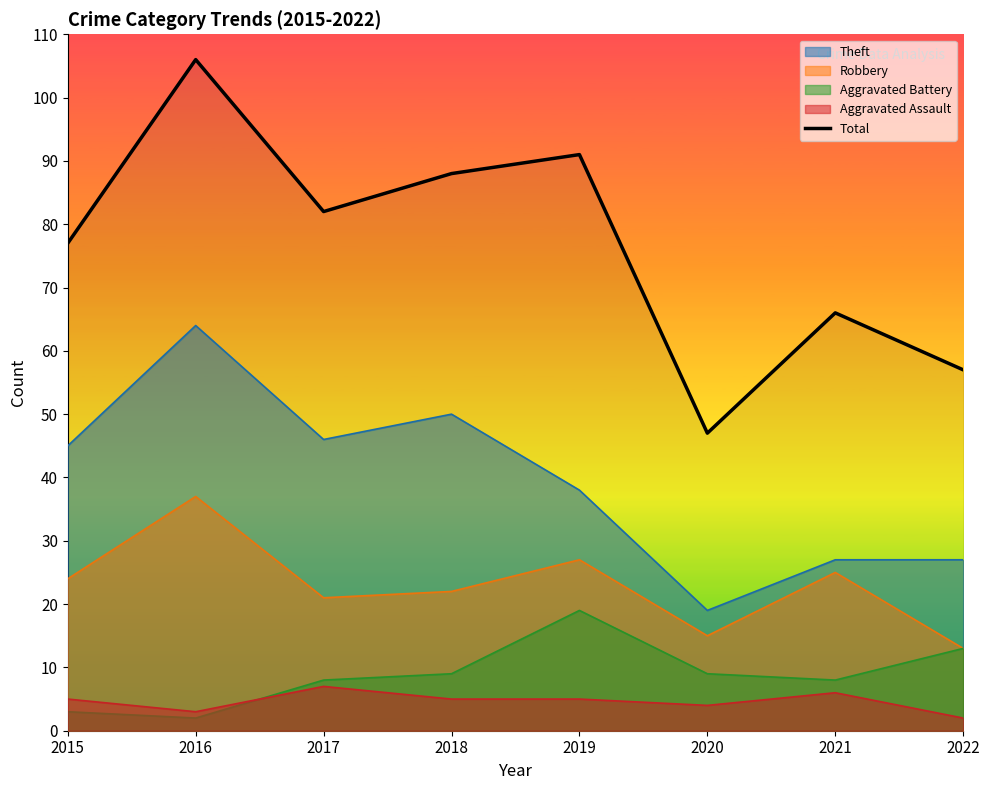

What is the difference between the maximum and minimum values?

59